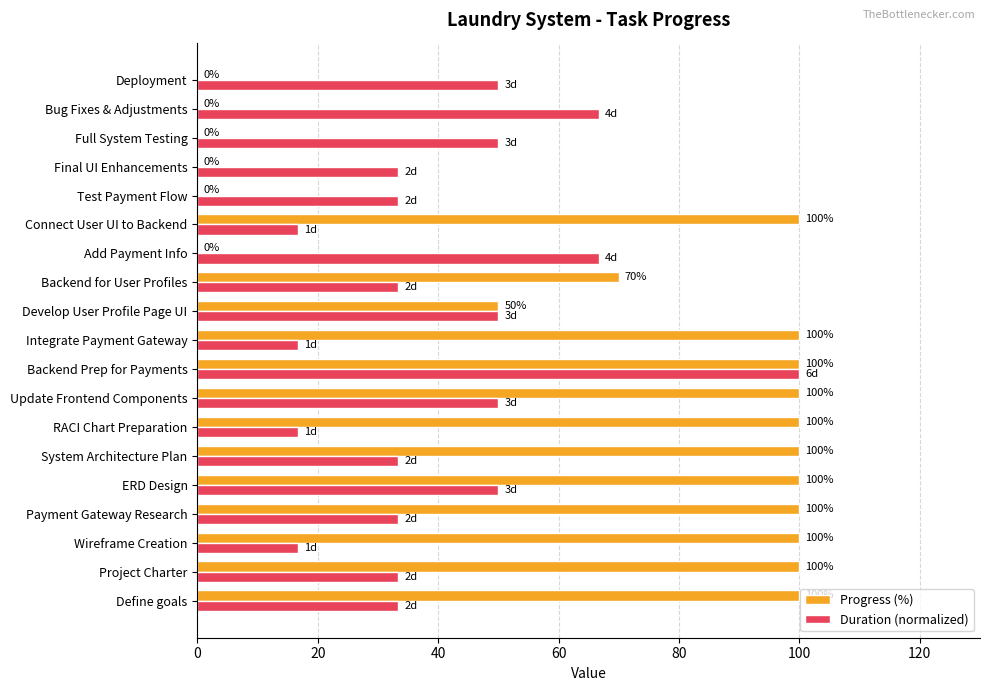

What is the sum of the Progress (%) values at Backend for User Profiles and Integrate Payment Gateway?

170.0